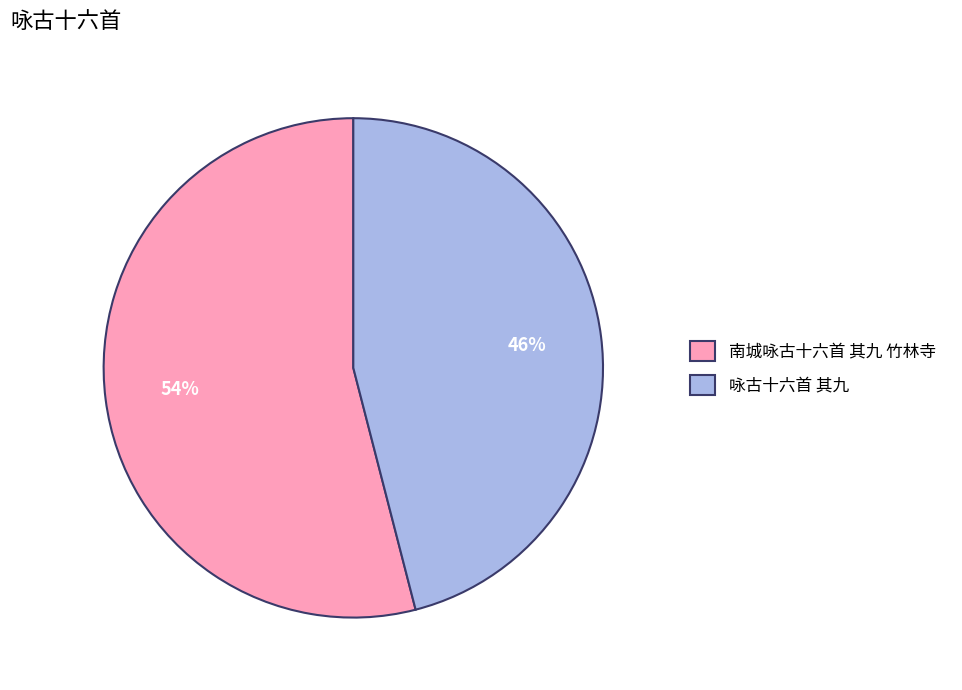

Which category accounts for the majority?

南城咏古十六首 其九 竹林寺